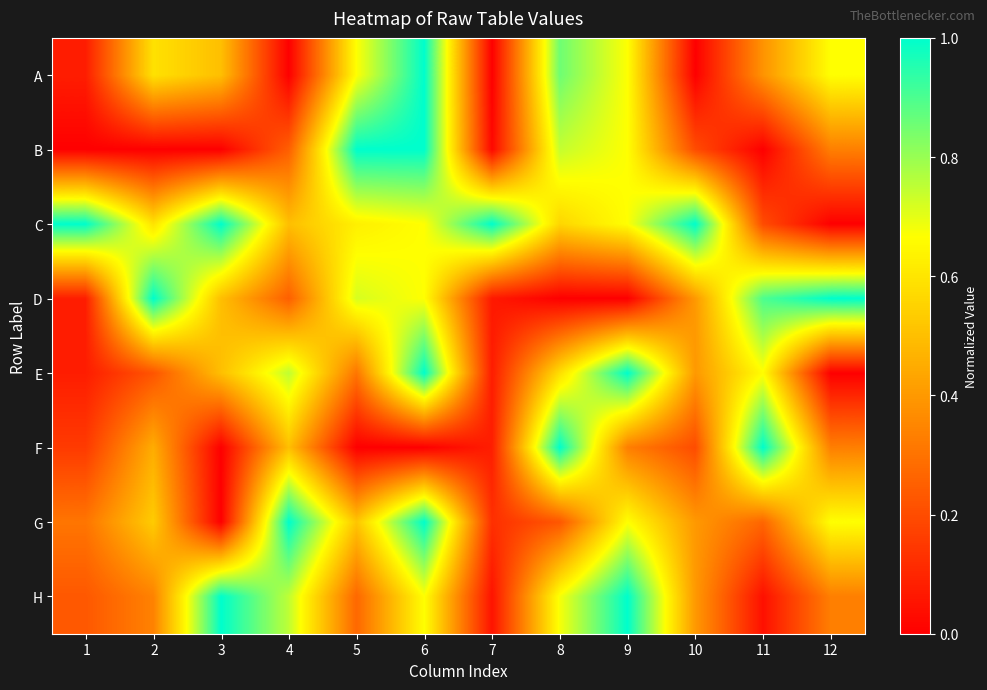

Reading left to right, transcribe all the data shown in this chart.

A: 1=0.1	2=0.6	3=0.5	4=0.0	5=0.7	6=1.0	7=0.0	8=0.9	9=0.7	10=0.0	11=0.4	12=0.7
B: 1=0.0	2=0.0	3=0.0	4=0.2	5=1.0	6=1.0	7=0.0	8=0.7	9=0.7	10=0.2	11=0.0	12=0.3
C: 1=1.0	2=0.6	3=1.0	4=0.5	5=0.6	6=0.7	7=1.0	8=0.6	9=0.7	10=1.0	11=0.2	12=0.0
D: 1=0.1	2=1.0	3=0.5	4=0.2	5=0.7	6=0.7	7=0.1	8=0.0	9=0.0	10=0.4	11=0.9	12=1.0
E: 1=0.1	2=0.2	3=0.5	4=0.8	5=0.3	6=1.0	7=0.1	8=0.6	9=1.0	10=0.4	11=0.7	12=0.0
F: 1=0.2	2=0.5	3=0.0	4=0.5	5=0.0	6=0.0	7=0.1	8=1.0	9=0.3	10=0.2	11=1.0	12=0.3
G: 1=0.3	2=0.5	3=0.0	4=1.0	5=0.5	6=1.0	7=0.1	8=0.2	9=0.7	10=0.4	11=0.3	12=0.7
H: 1=0.2	2=0.3	3=1.0	4=0.8	5=0.3	6=0.7	7=0.1	8=0.7	9=1.0	10=0.4	11=0.0	12=0.3